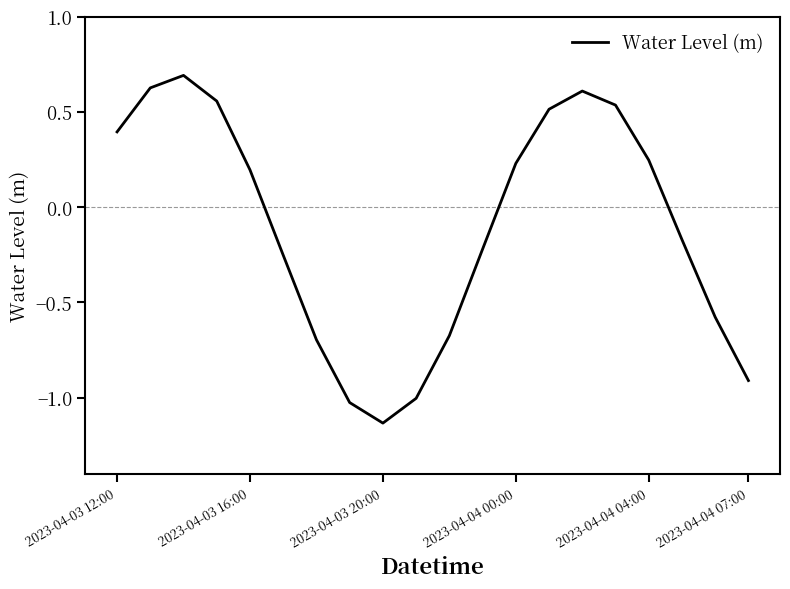

What is the difference between the maximum and minimum values?

1.8